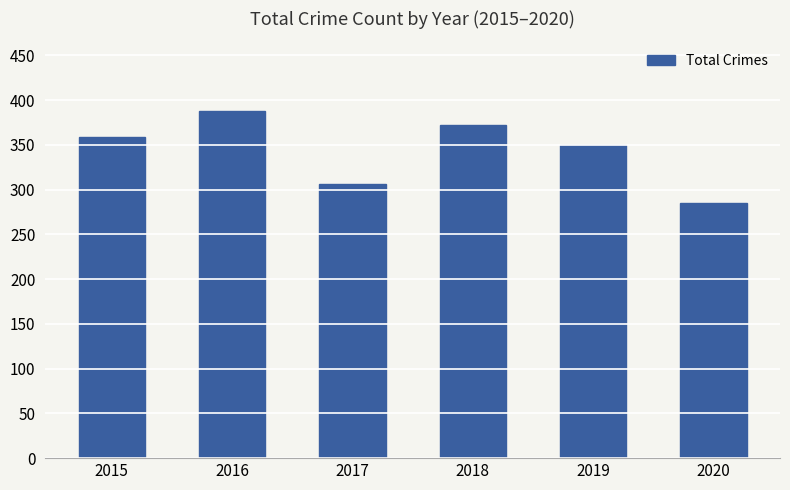

Count the values in the range 306 to 372.

4